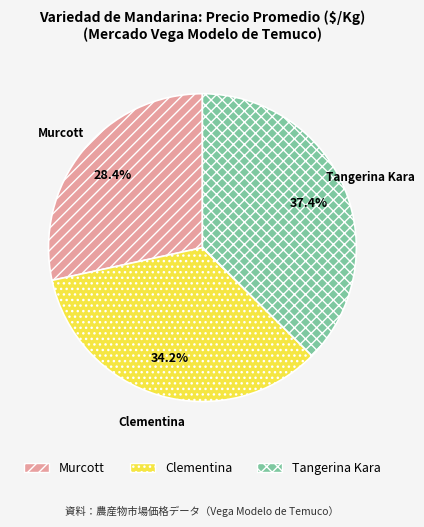

Is Tangerina Kara the majority of the pie?

No